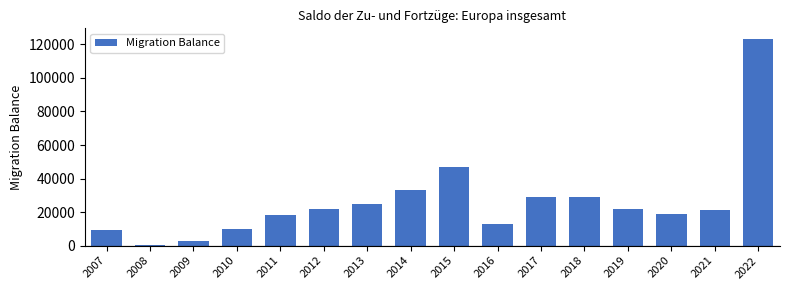

Is it true that the value at 2020 is 25463?

False